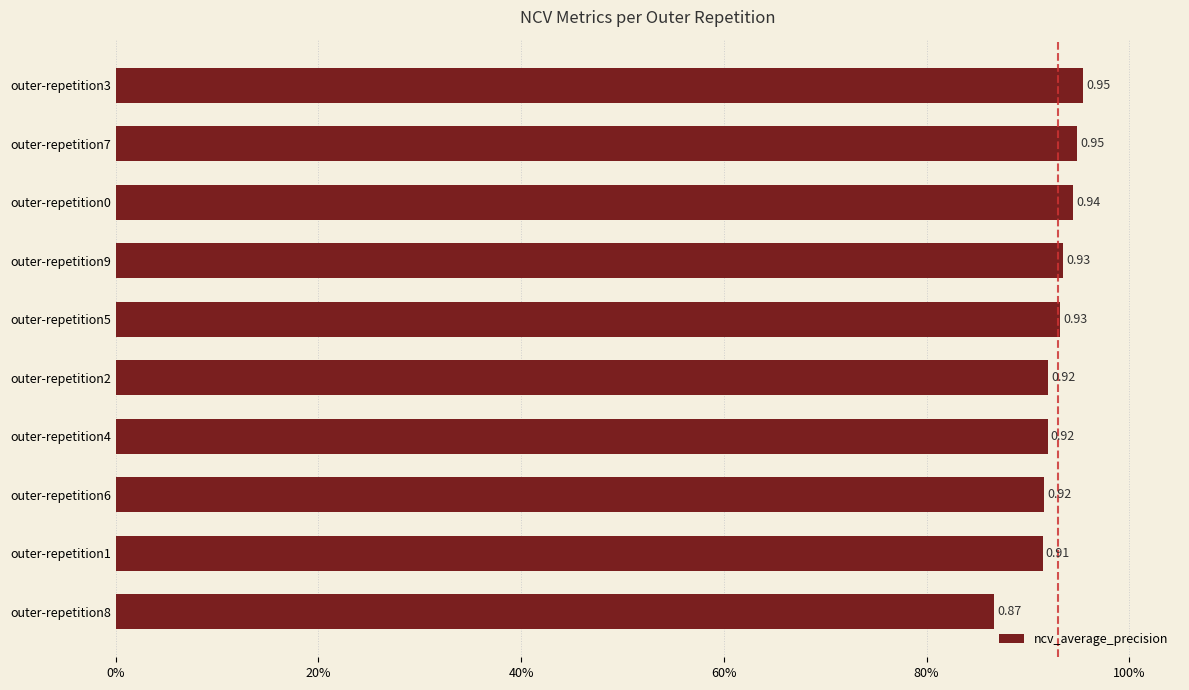

Does the chart contain any negative values?

No